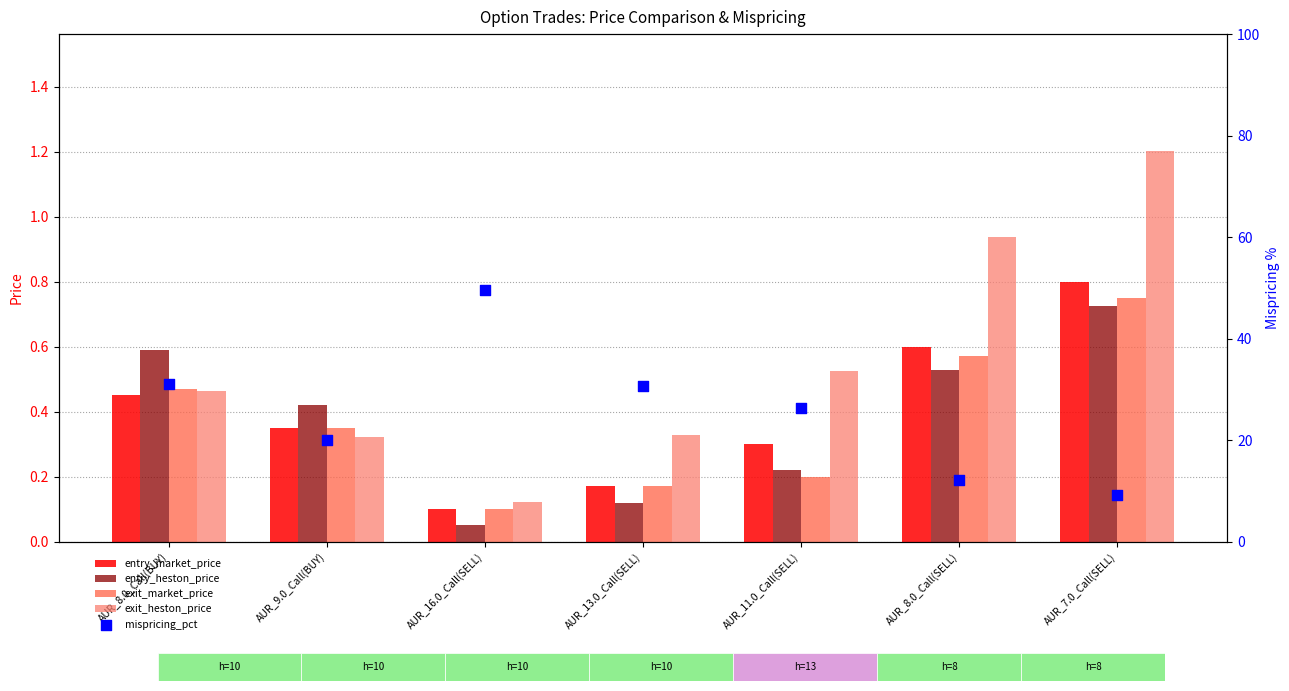

Which series has the largest Y range (max minus min)?

mispricing_pct